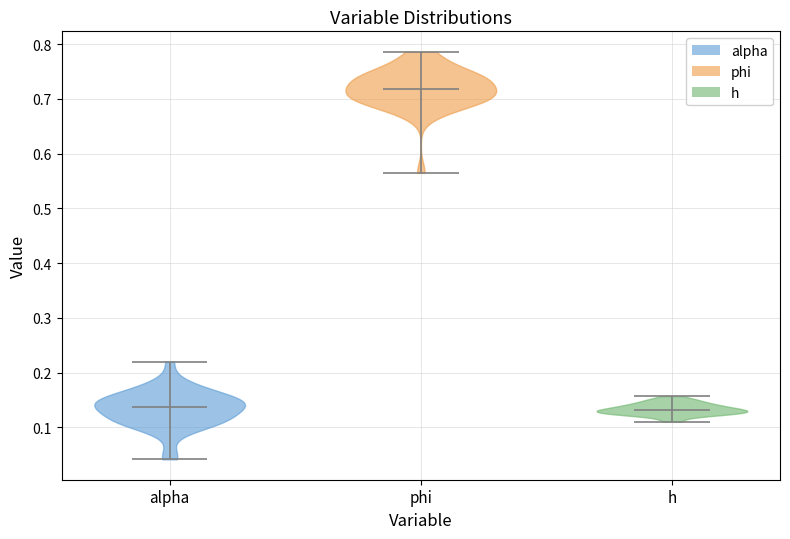

Reading left to right, read every violin against the y-axis: where its median line is, and the lowest and highest points it reaches. The values are not printed on the chart, so give them approximately, as read against the axis.

alpha: median line 0.14, lowest point 0.04, highest point 0.22
phi: median line 0.72, lowest point 0.56, highest point 0.79
h: median line 0.13, lowest point 0.11, highest point 0.16